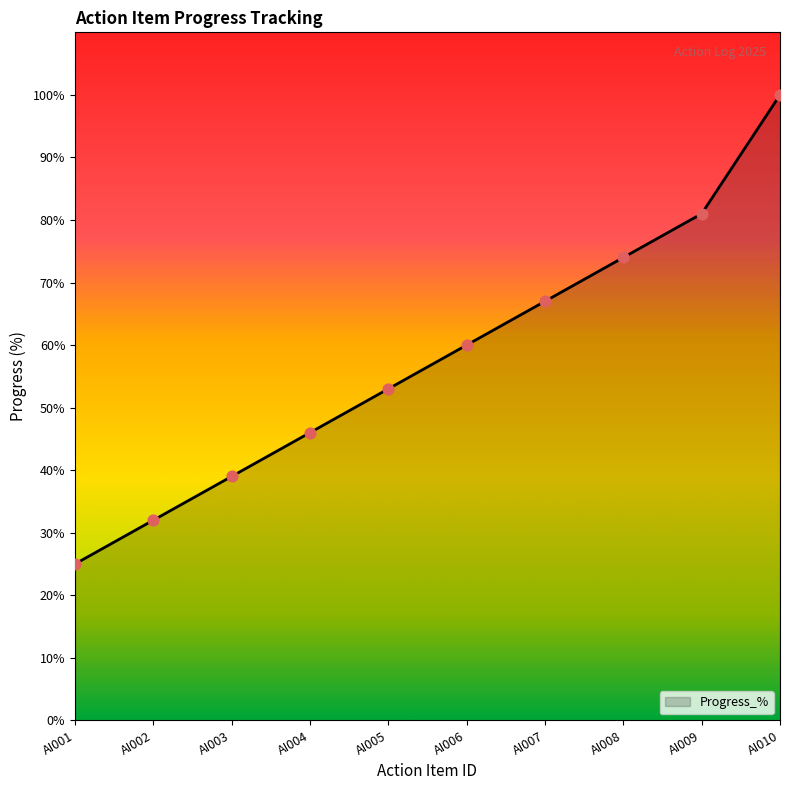

What is the change in value from AI001 to AI006?

+35